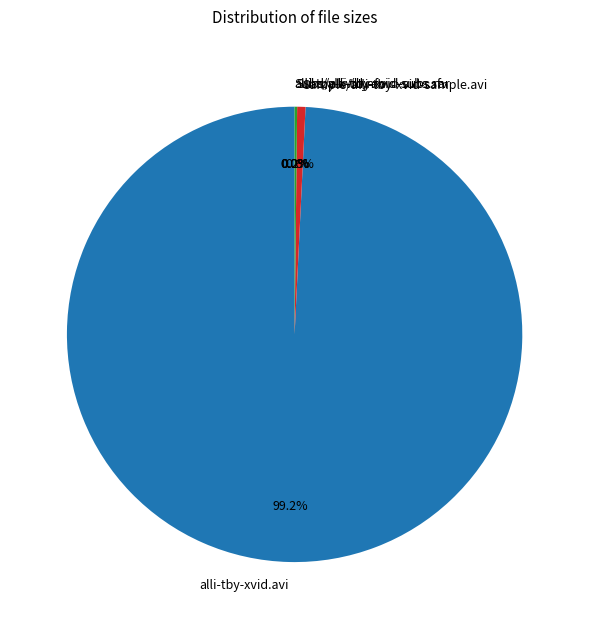

How much of the chart is everything except Sample/alli-tby-xvid-sample.avi?

99.4%